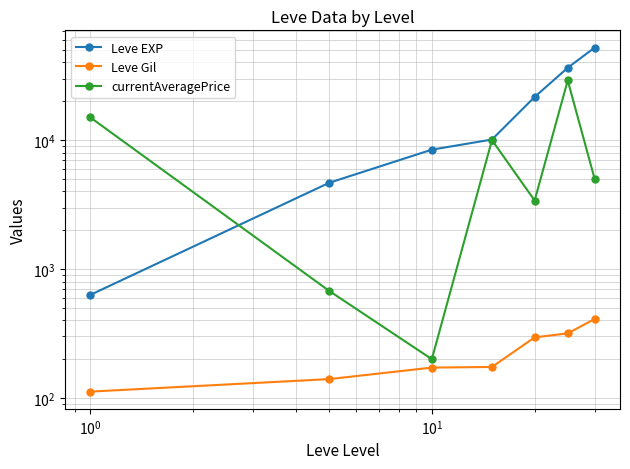

List the series in order of their overall mean, highest first.

Leve EXP, currentAveragePrice, Leve Gil